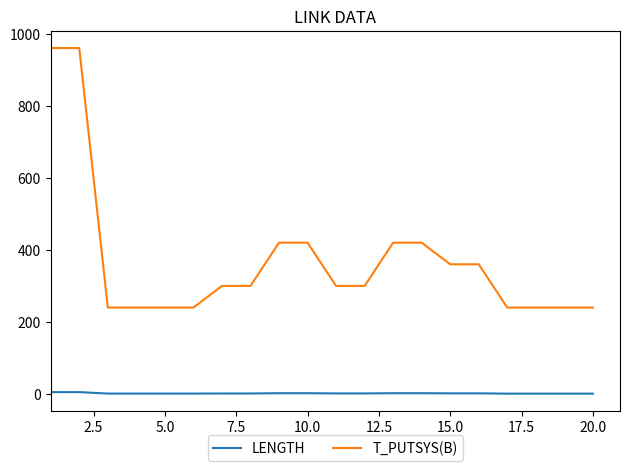

Which series has the widest spread of values?

T_PUTSYS(B)